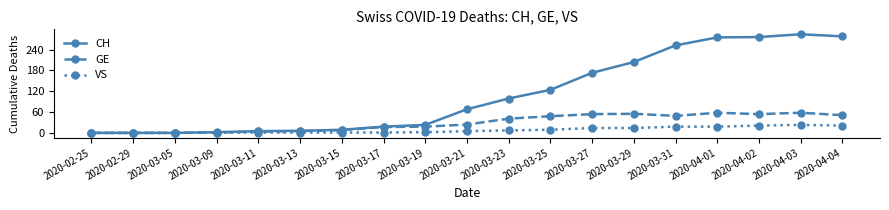

What are all the series names shown in the legend?

CH, GE, VS